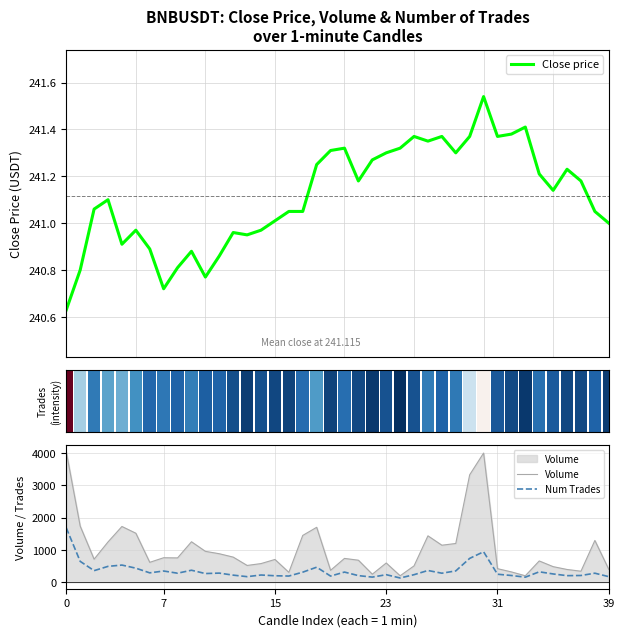

What is the lowest value of the Num Trades series?

131.0